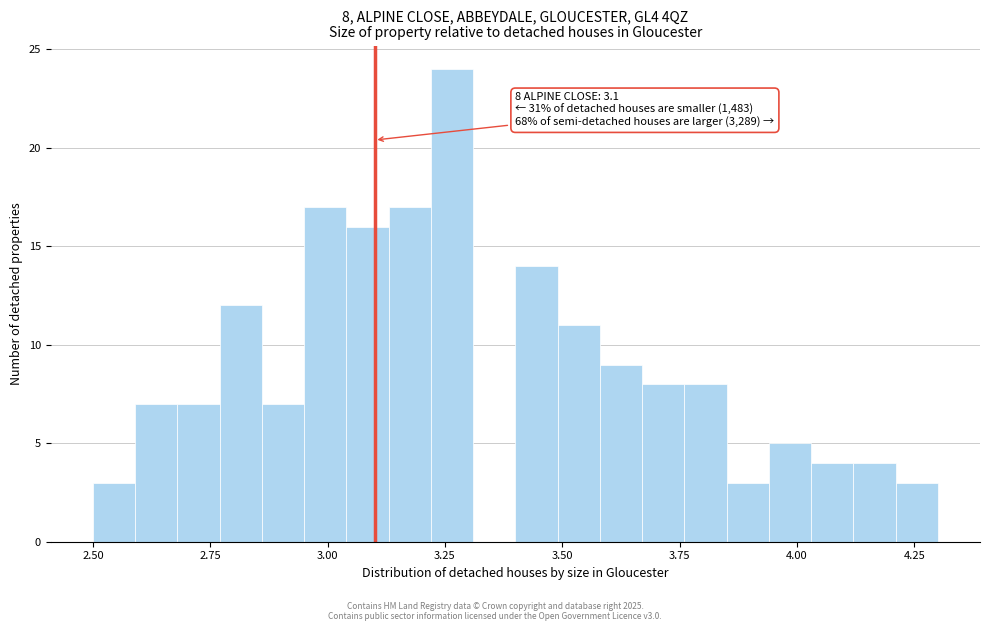

Around what value on the x-axis is the tallest bar? Give the approximate position of its centre, as read against the axis.

3.25